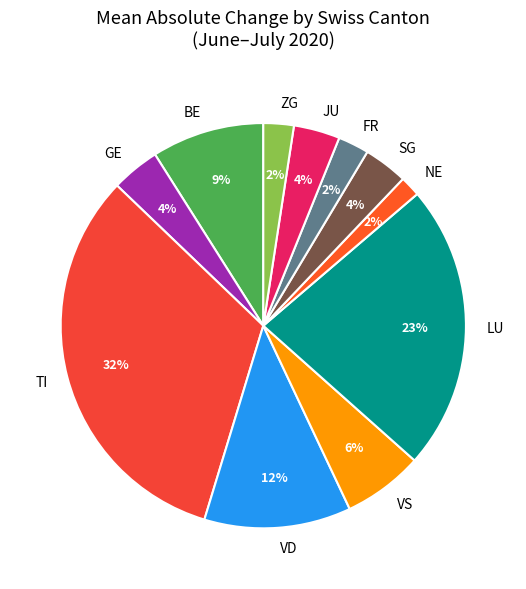

Does VS represent more than half of the total?

No